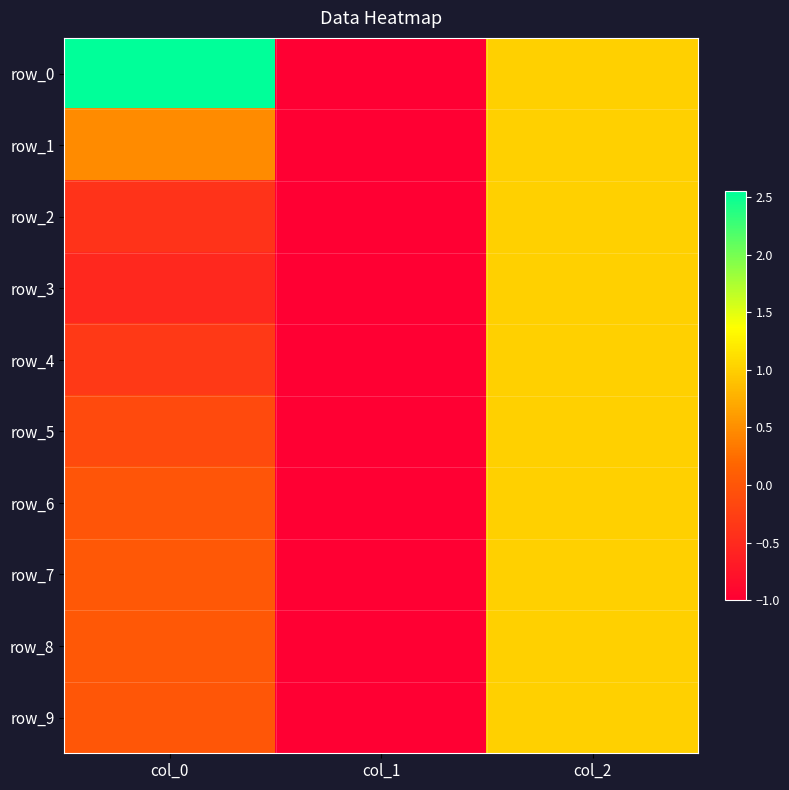

At which label is row_1 closest to 0?

col_0